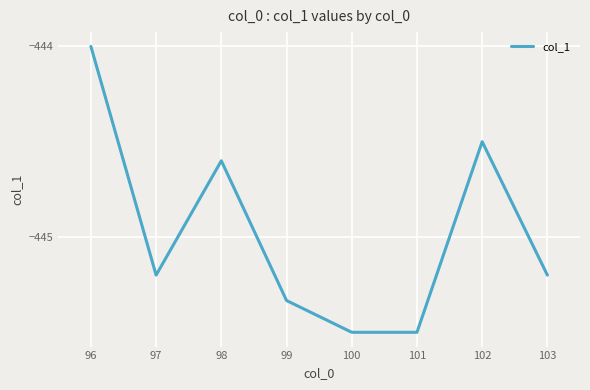

At which label is the value closest to -444?

96